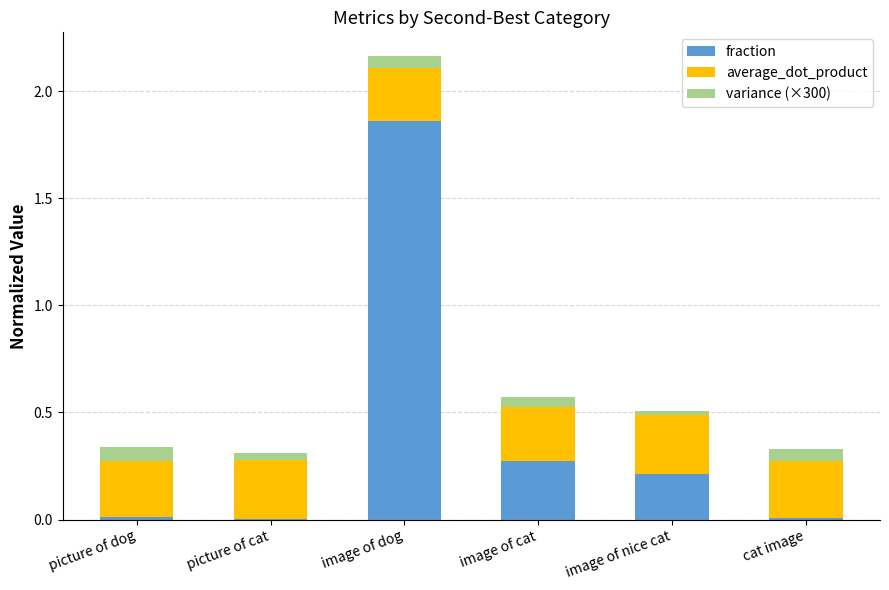

Which category has the highest value in the fraction series?

image of dog